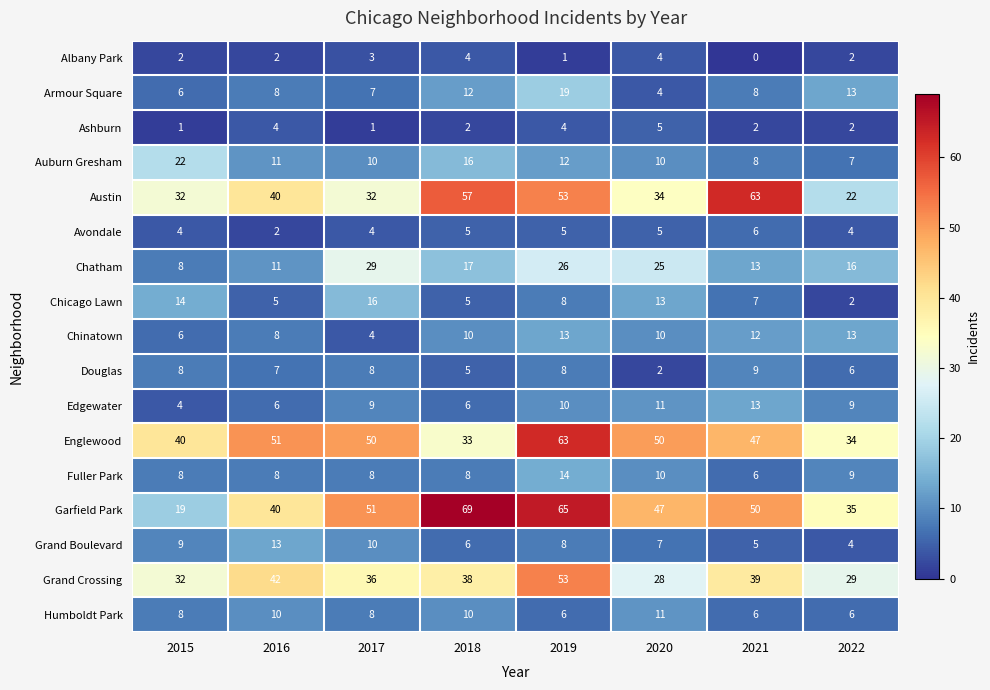

True or false: Avondale has a value of 4 at 2016.

False